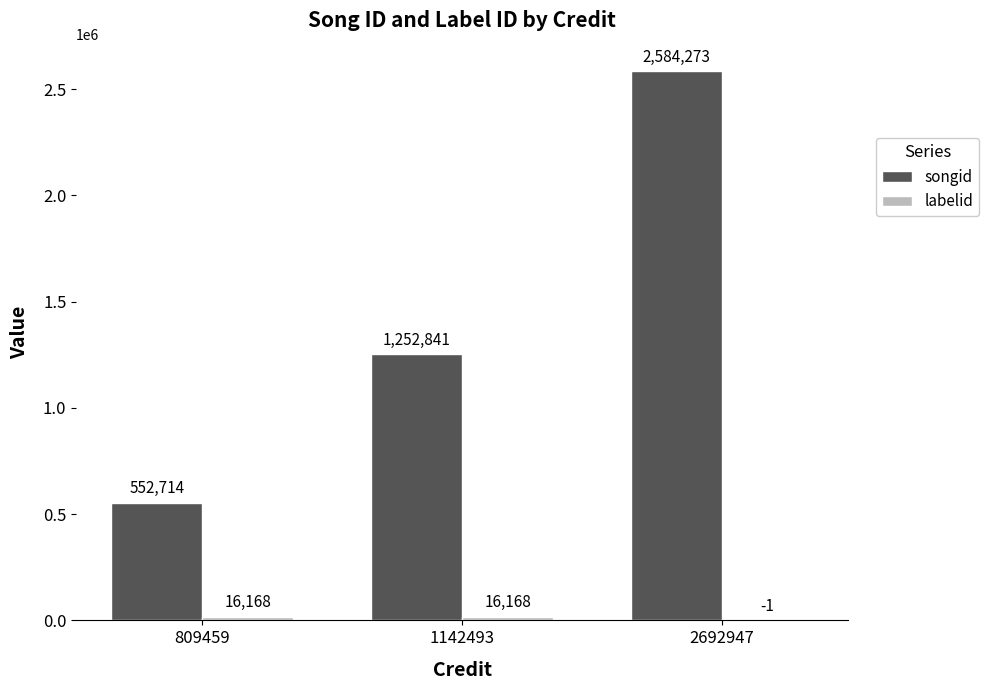

Which series has the widest spread of values?

songid